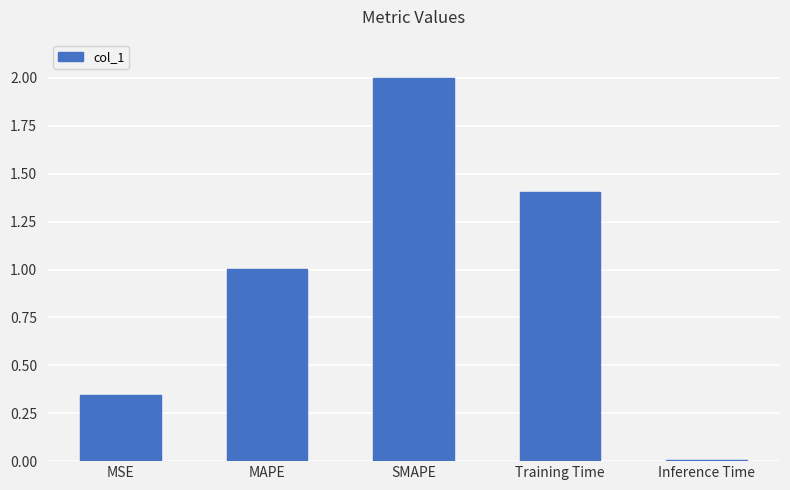

The value at MAPE is 1.8. True or false?

False